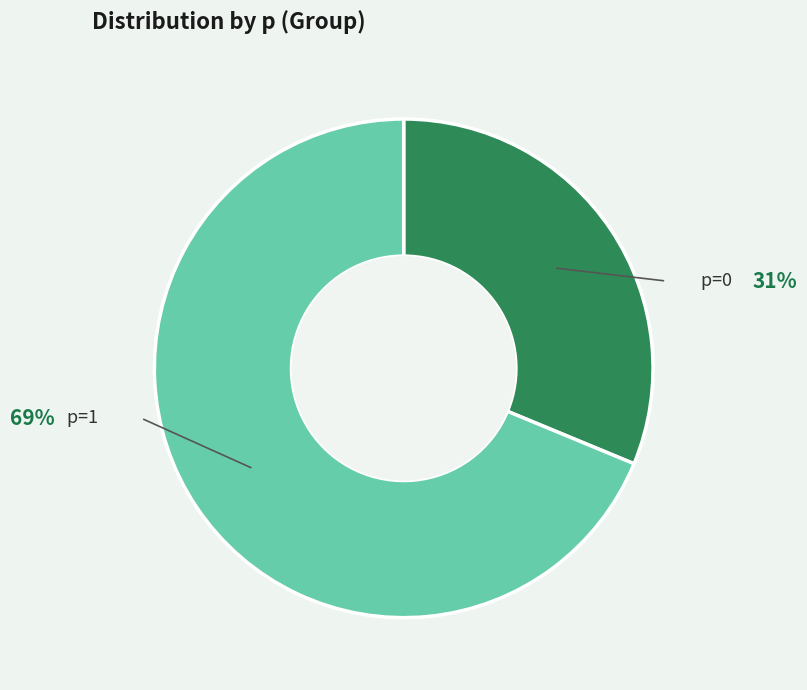

True or false: p=0 accounts for 41% of the total.

False